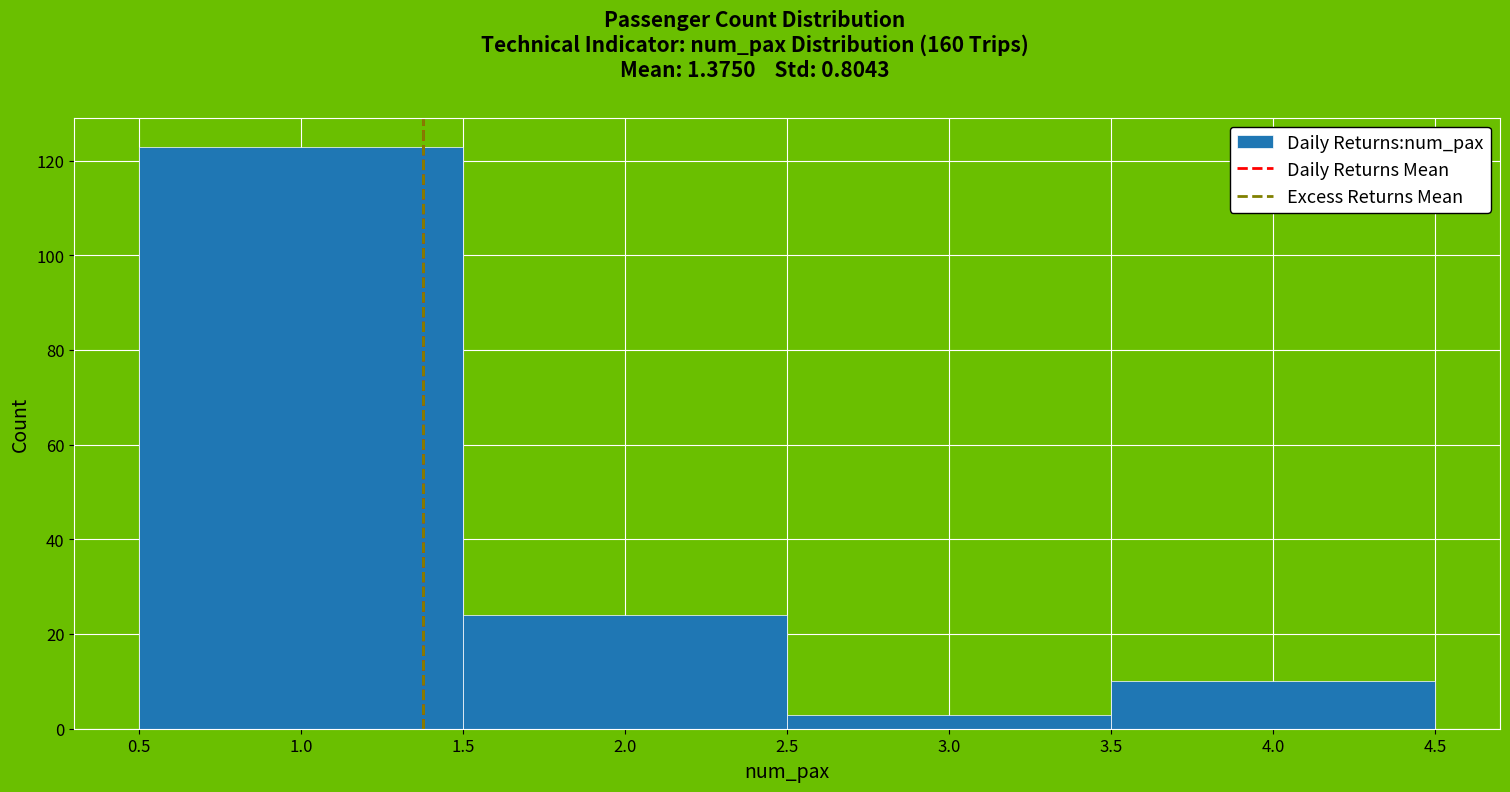

Over which range of the x-axis is the bar tallest?

0.5 to 1.5